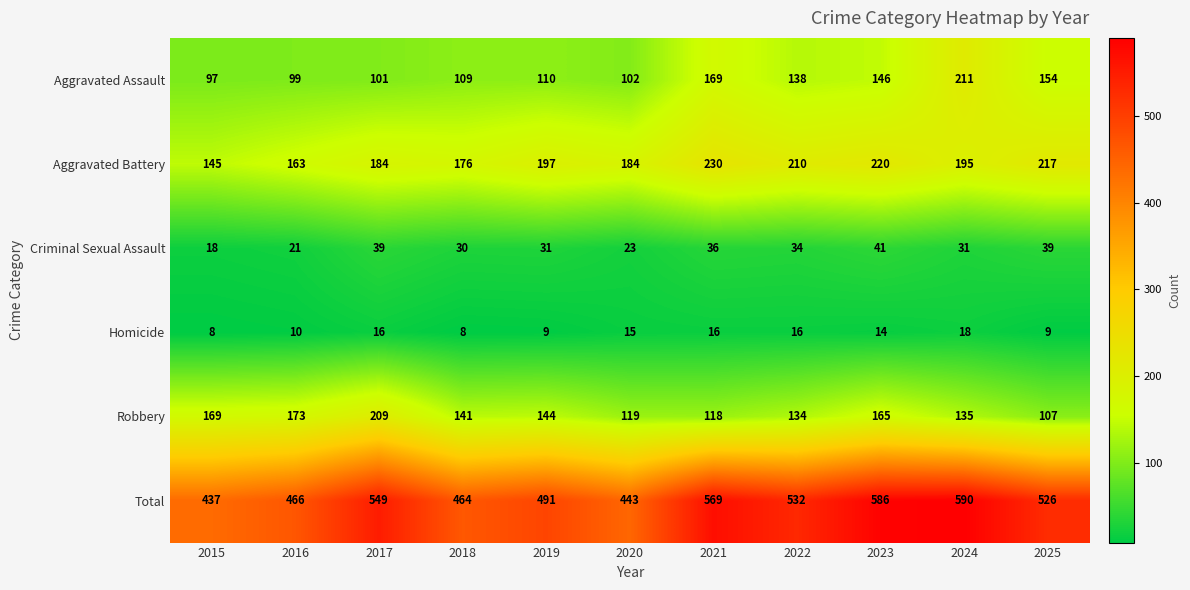

At how many categories does at least one series exceed 251?

11